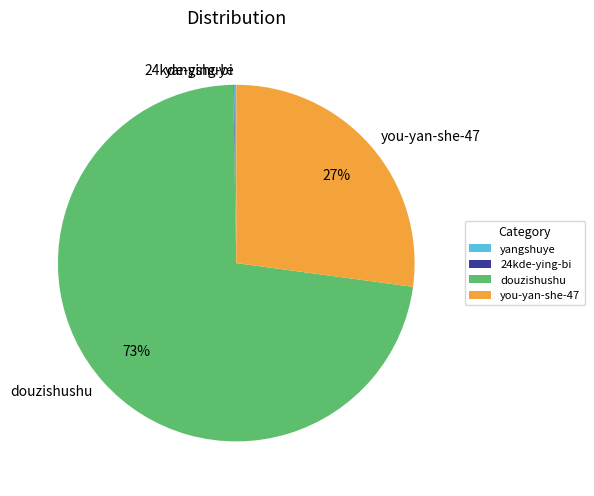

Does any single category account for the majority?

Yes